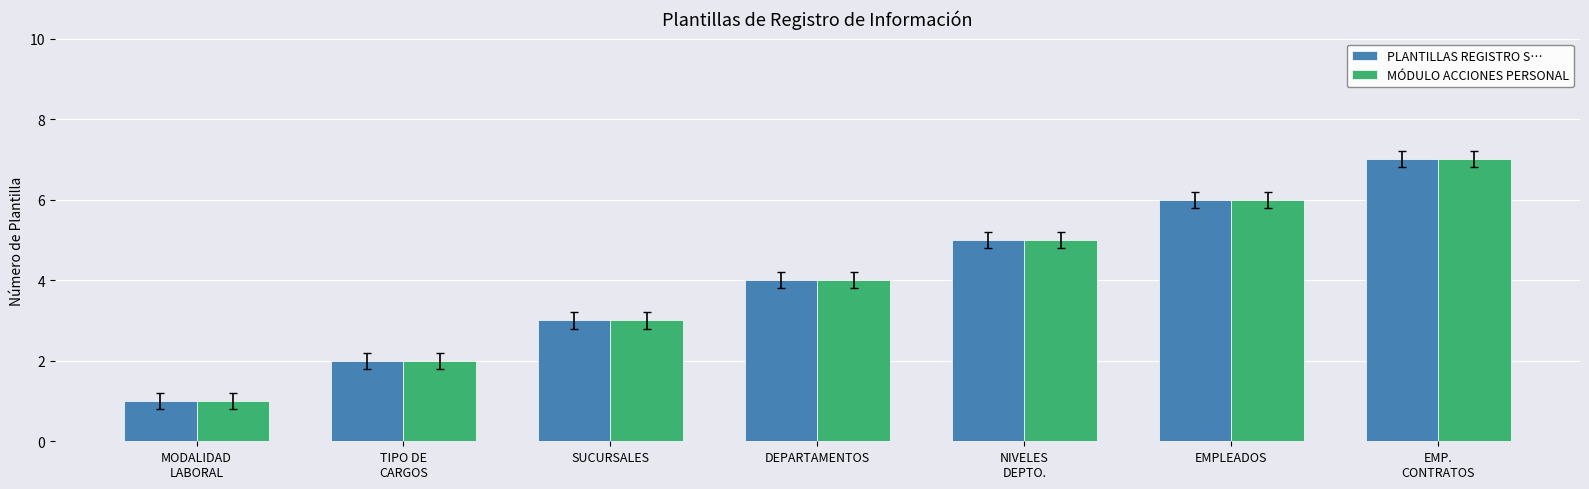

How many MÓDULO ACCIONES PERSONAL values are between 2 and 6?

5